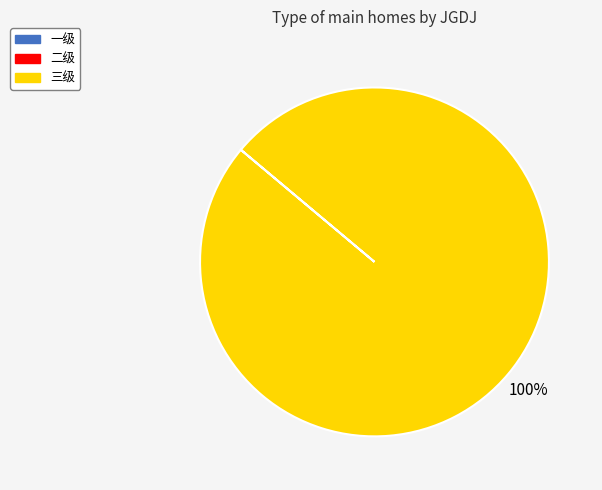

Does any single category account for the majority?

Yes